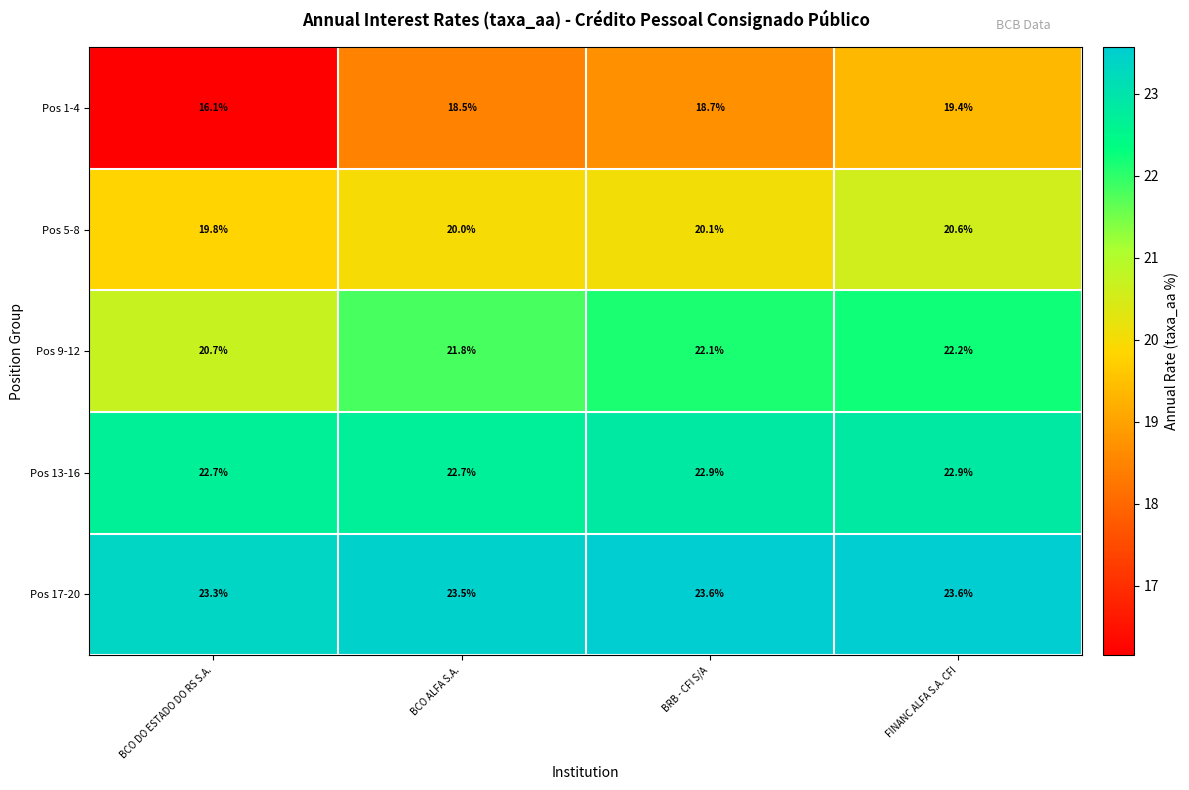

The value of Pos 1-4 at BRB - CFI S/A is 18.7. True or false?

True